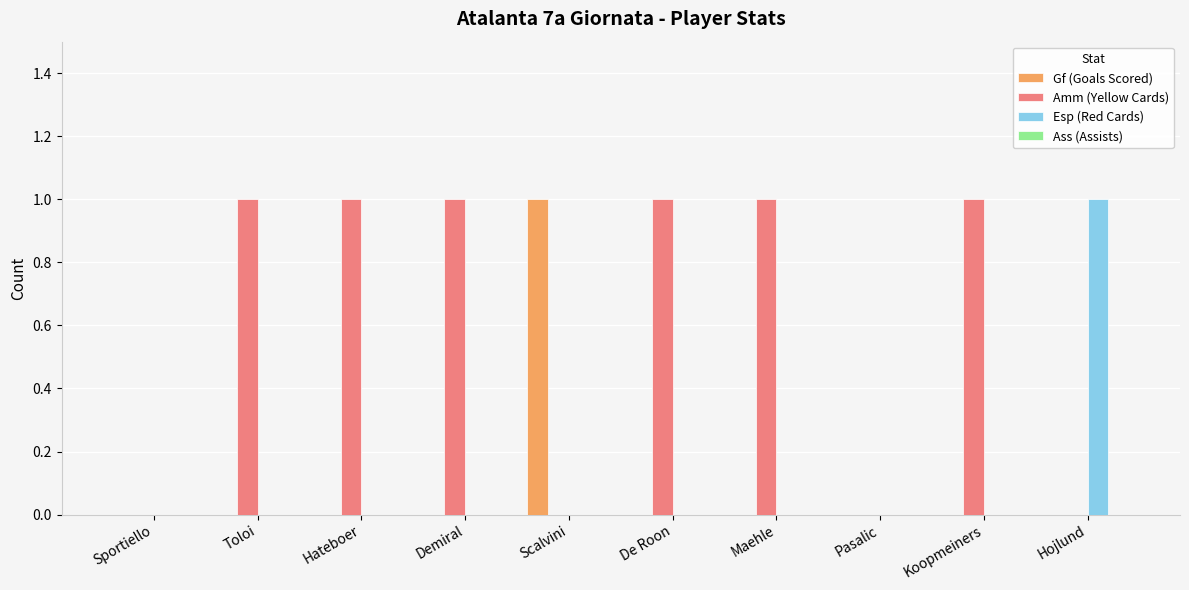

Is it true that Esp (Red Cards) equals 1 at Hojlund?

True